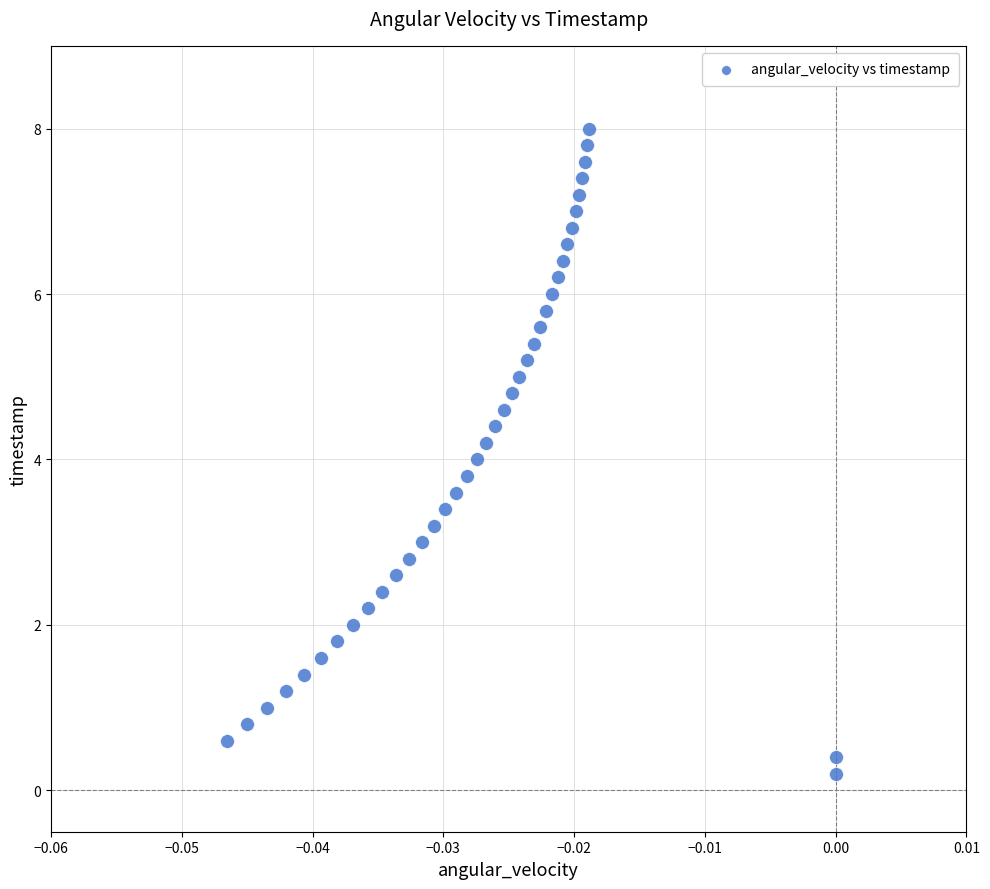

What is the range of Y values (max minus min)?

7.8